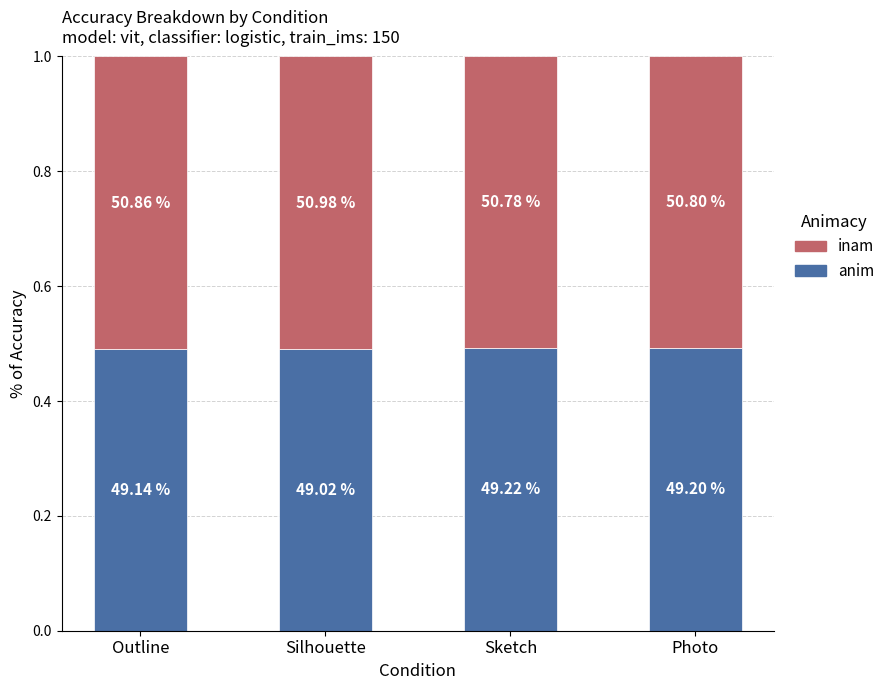

The inam series shows 0.5 at Silhouette. True or false?

True